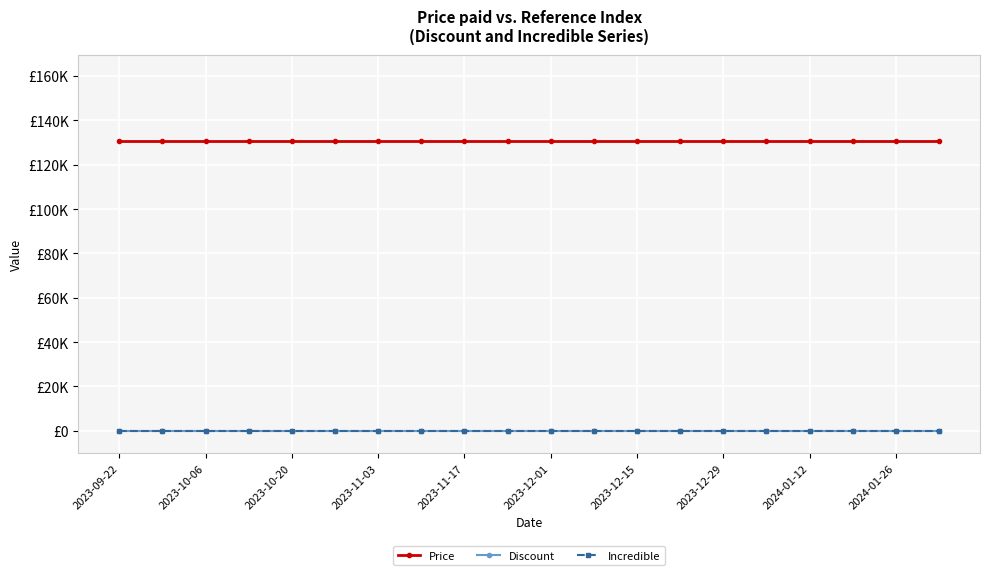

Does the chart have visible grid lines?

Yes